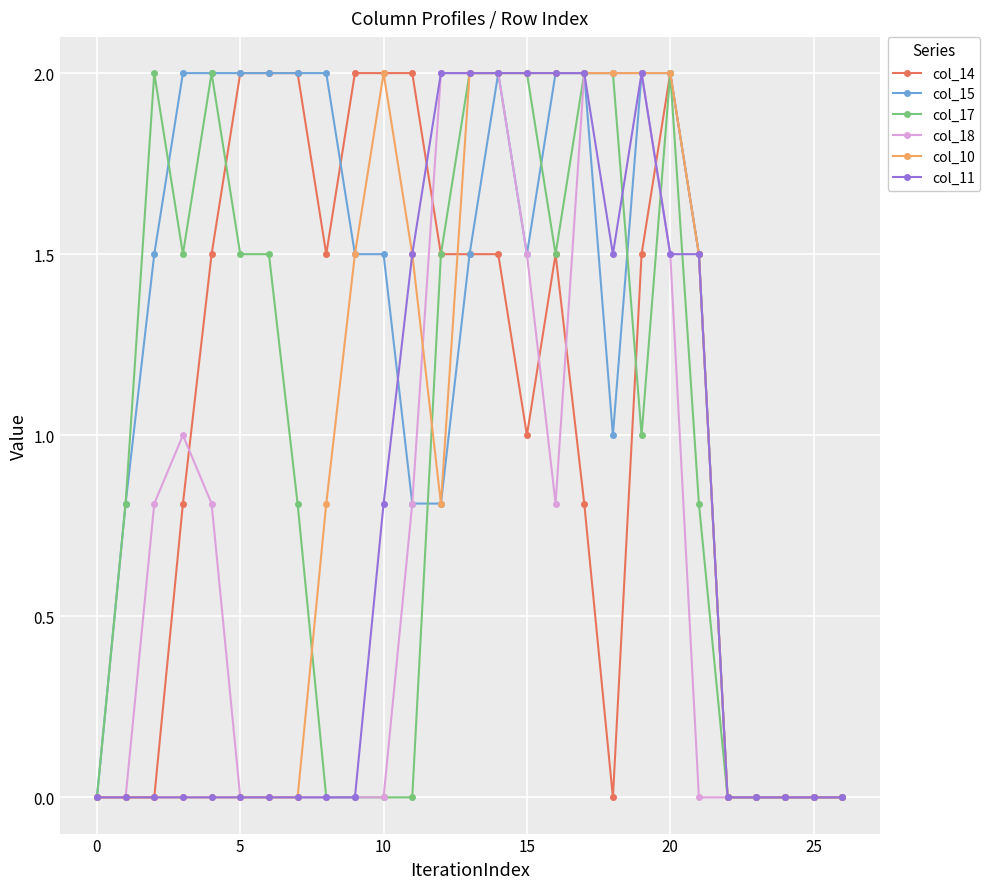

Which series has the largest total across all categories?

col_15